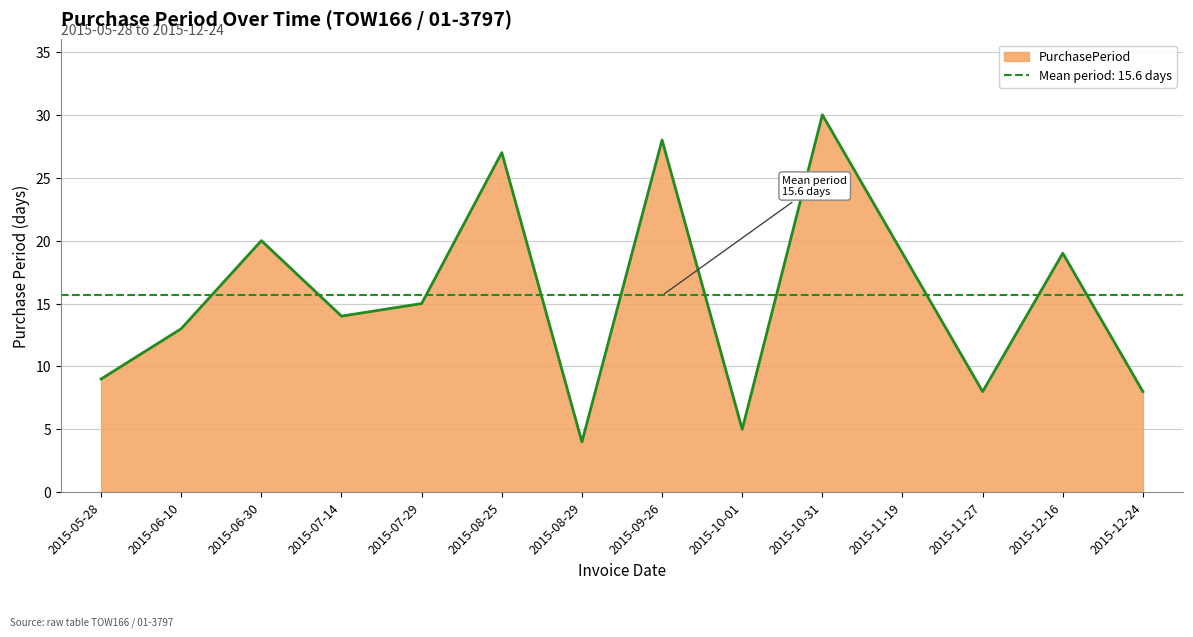

What is the label of the 14th point from the right?

2015-05-28